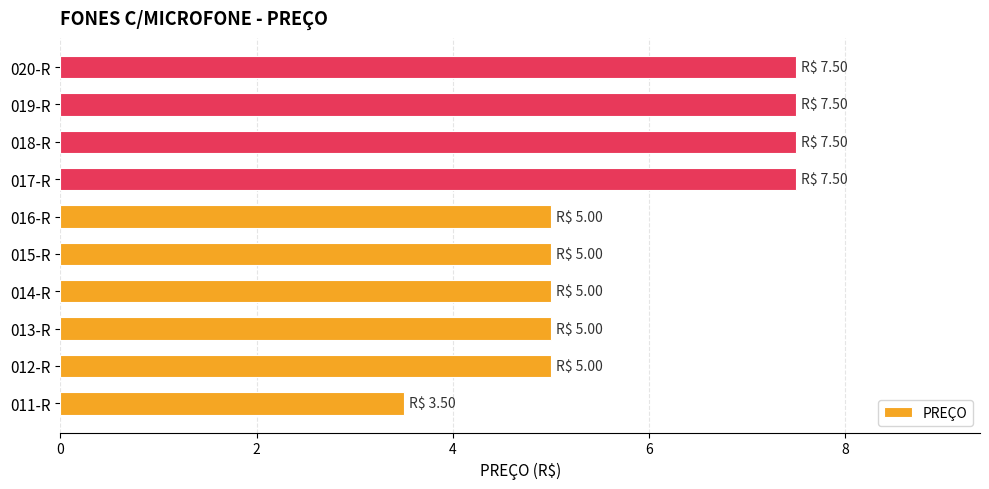

What is the difference between the second highest and second lowest values?

2.5